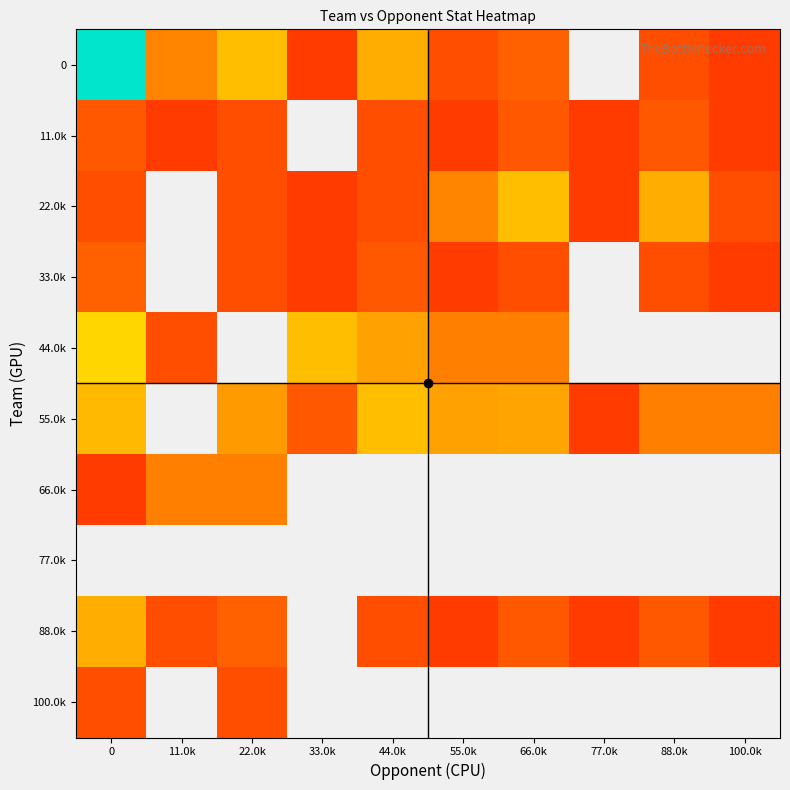

At how many categories does at least one series exceed 23892418?

1